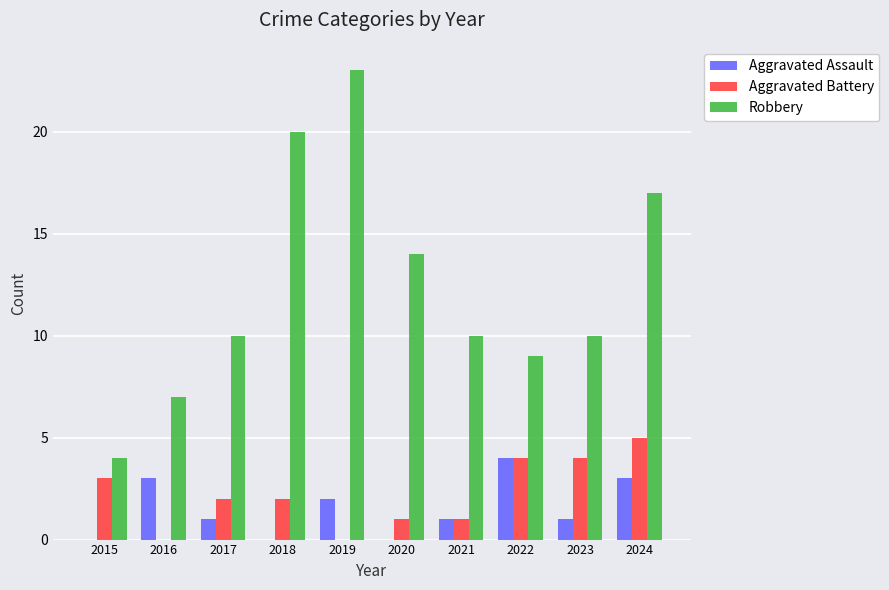

Read the Aggravated Battery value at 2015.

3